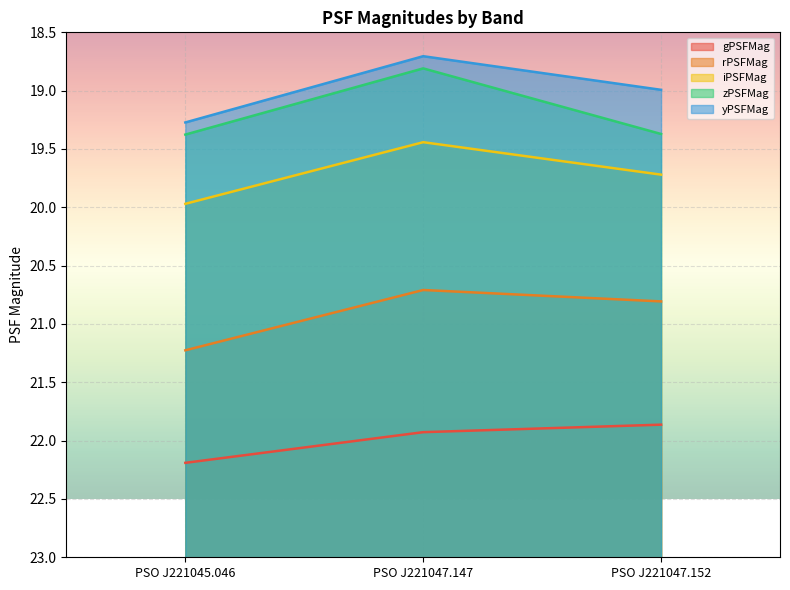

At which label does zPSFMag first exceed 19?

PSO J221045.046